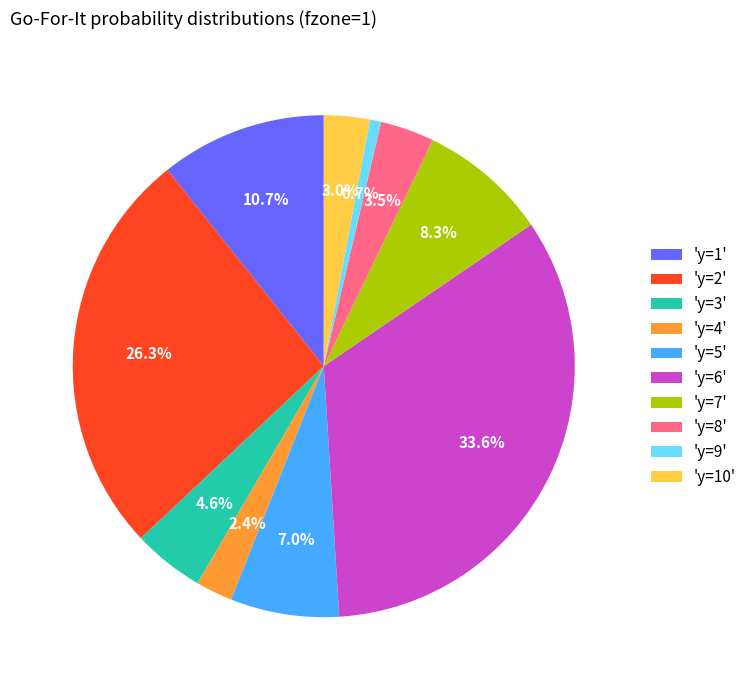

Which category has the smallest portion of the pie?

'y=9'